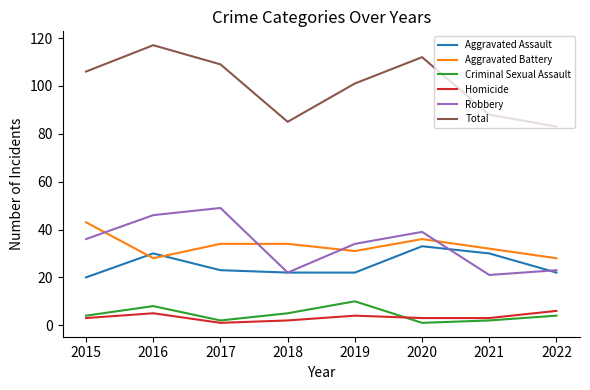

True or false: Criminal Sexual Assault and Aggravated Battery intersect in this chart.

False